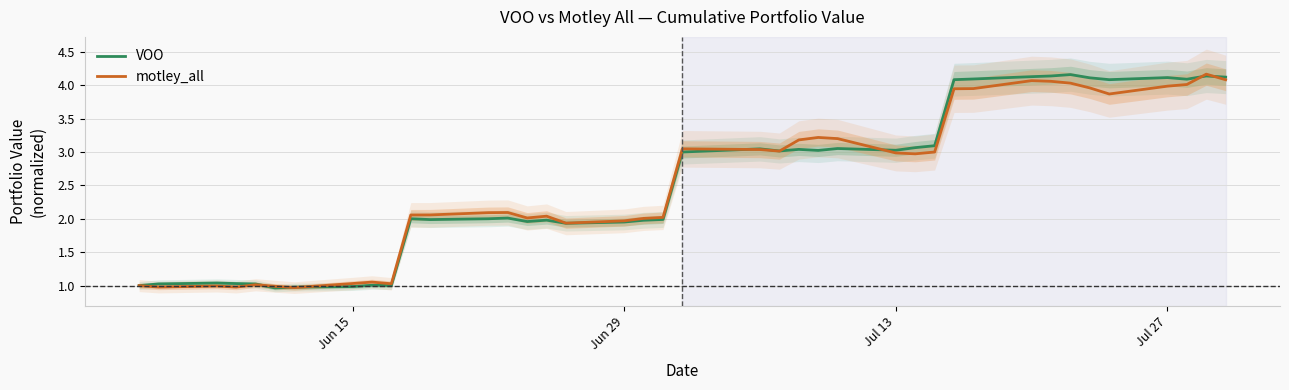

What is the highest value of the motley_all series?

4.2